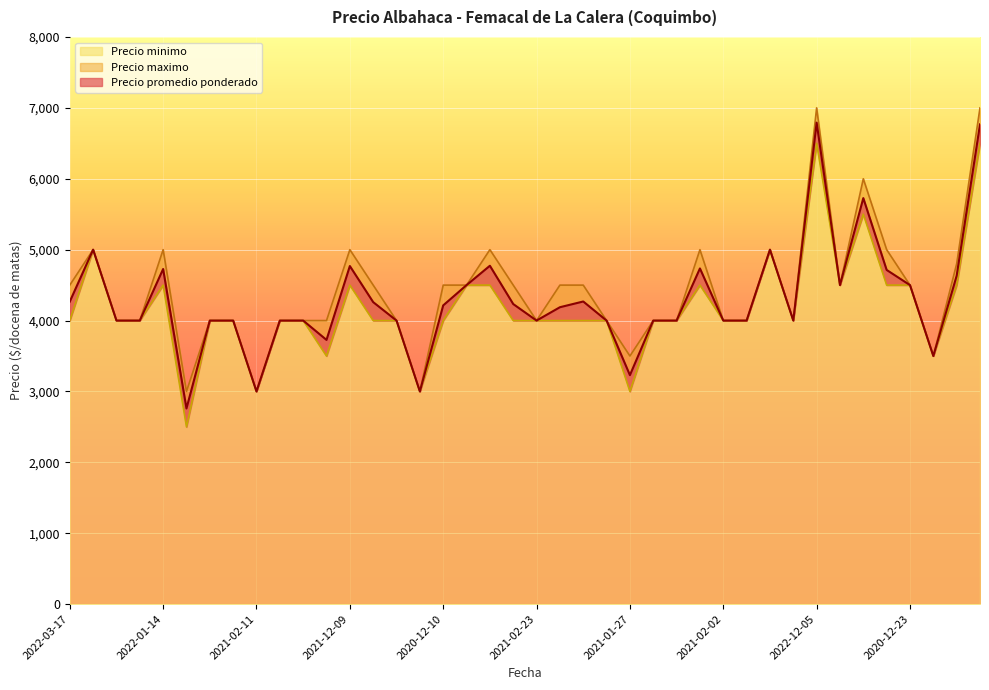

List the series in order of their overall mean, lowest first.

Precio minimo, Precio promedio ponderado, Precio maximo